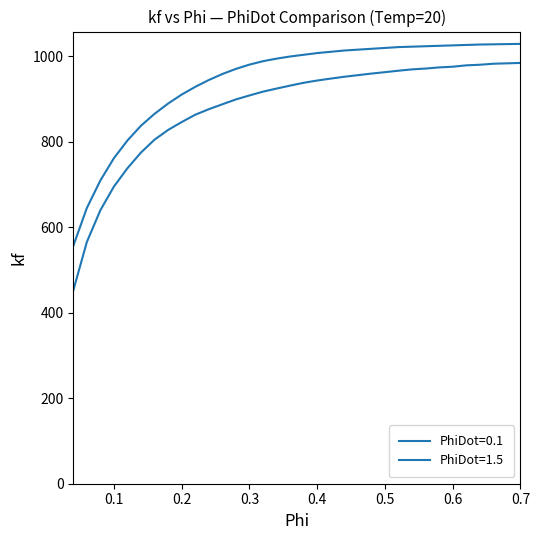

How many values in the PhiDot=1.5 series are below 1003?

17